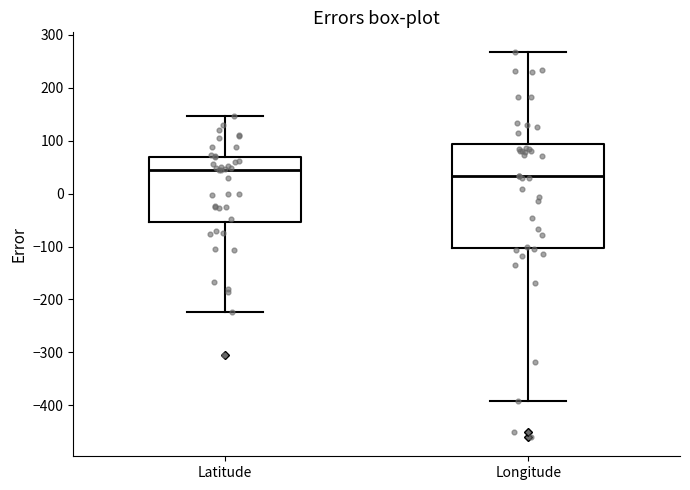

Reading left to right, read every box against the y-axis: the position of its median line, the range the box covers, and the ends of its whiskers. The values are not printed on the chart, so give them approximately, as read against the axis.

Latitude: median 40, box -50 to 70, whiskers -220 to 150
Longitude: median 30, box -100 to 90, whiskers -390 to 270